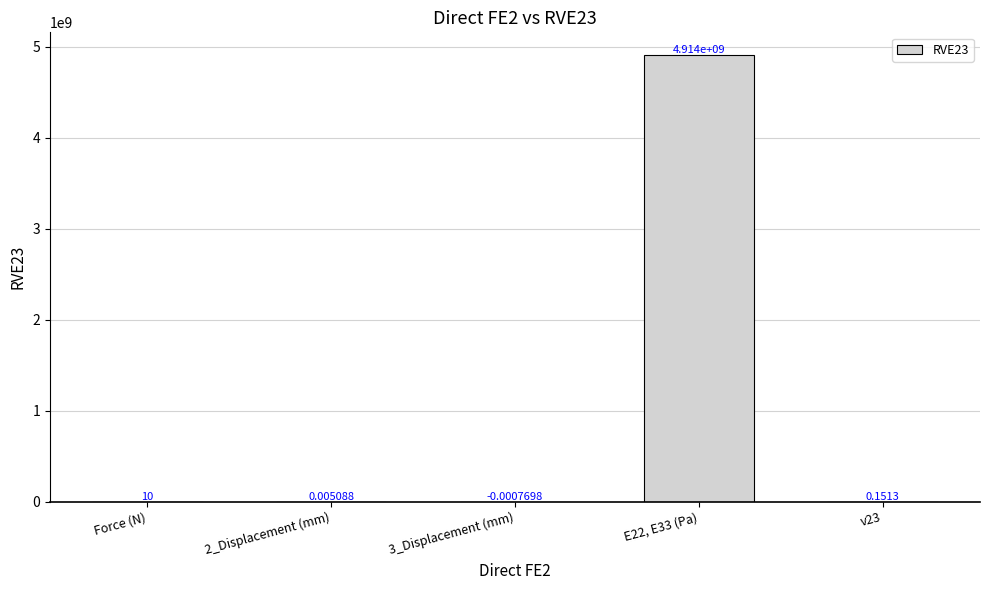

Which has a higher value, 3_Displacement (mm) or E22, E33 (Pa)?

E22, E33 (Pa)